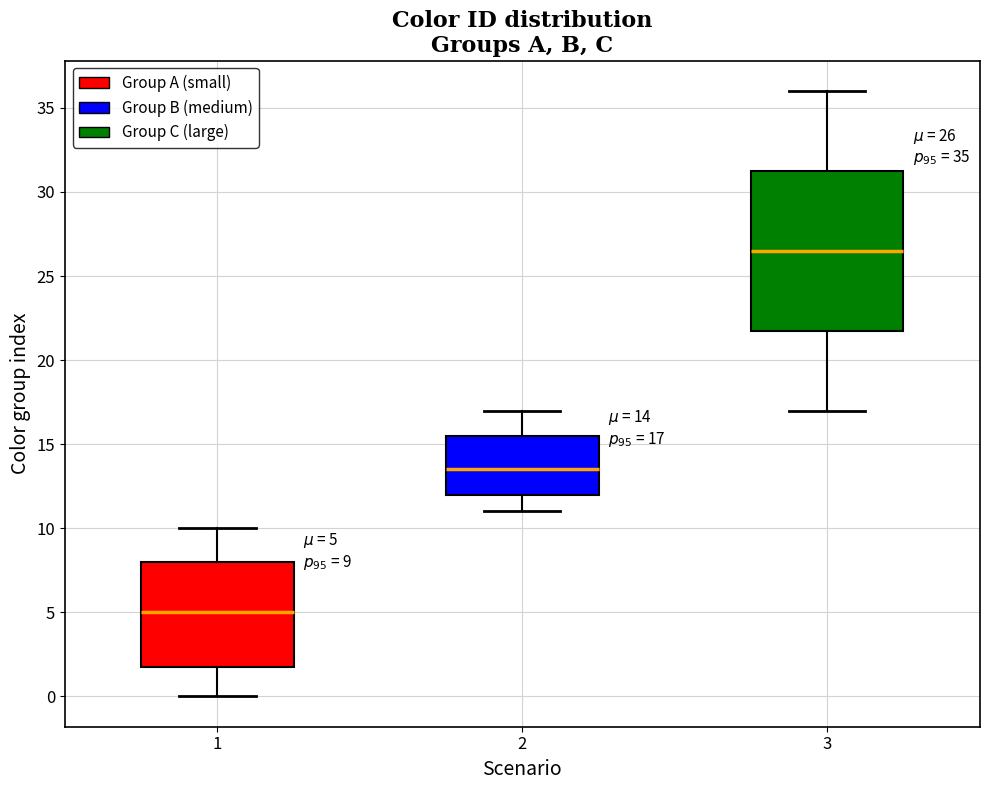

Comparing the boxes themselves (not the whiskers), which one is the tallest?

3